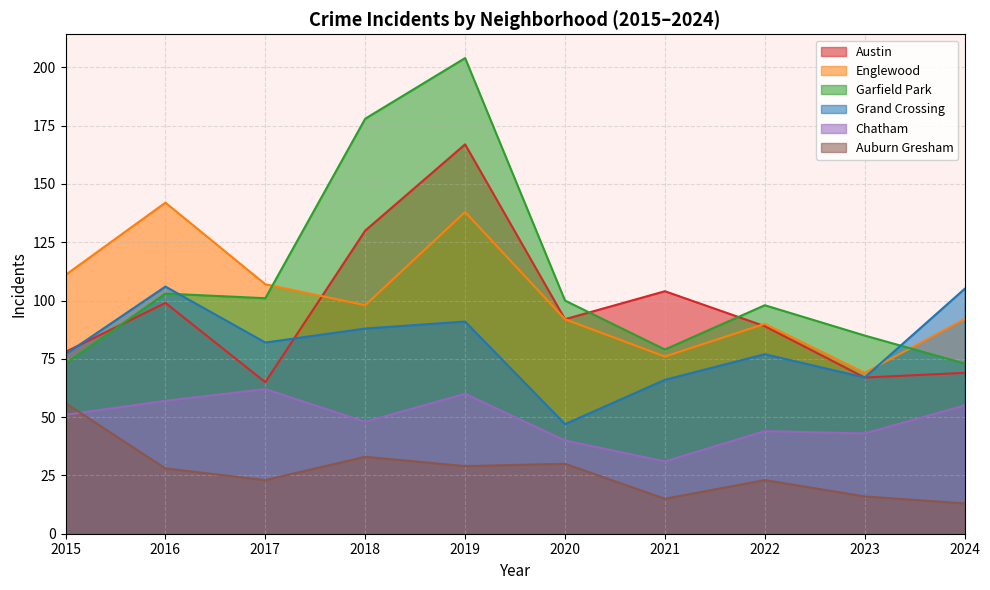

Rank the categories by Englewood value from lowest to highest.

2023, 2021, 2022, 2020, 2024, 2018, 2017, 2015, 2019, 2016